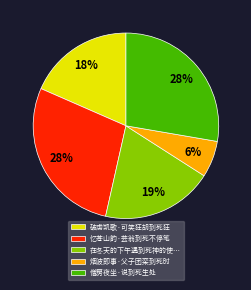

Is it true that 僧房夜坐·说到死生处 is 28% of the pie?

True